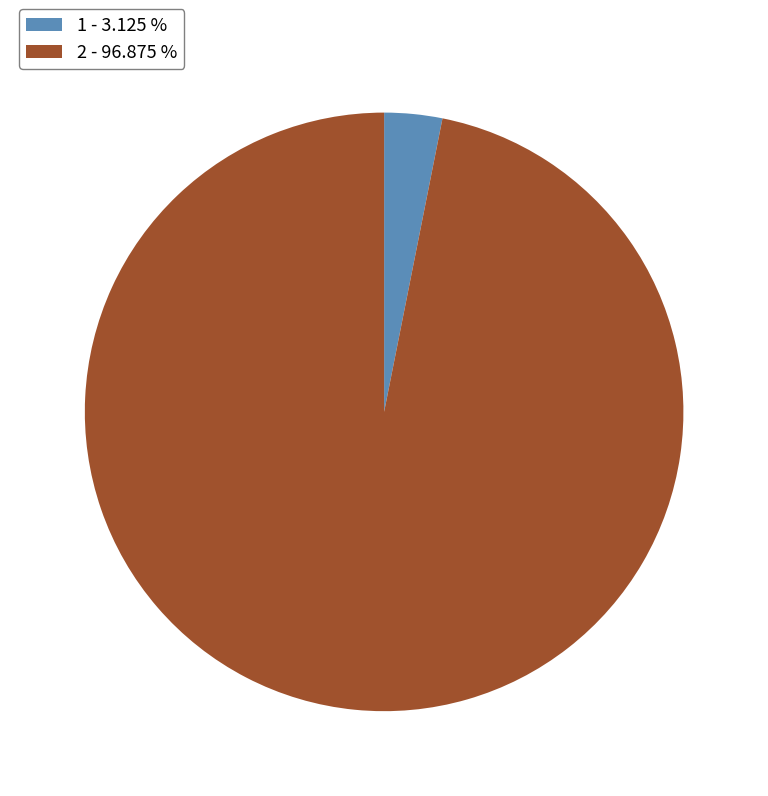

Does 2 represent more than half of the total?

Yes